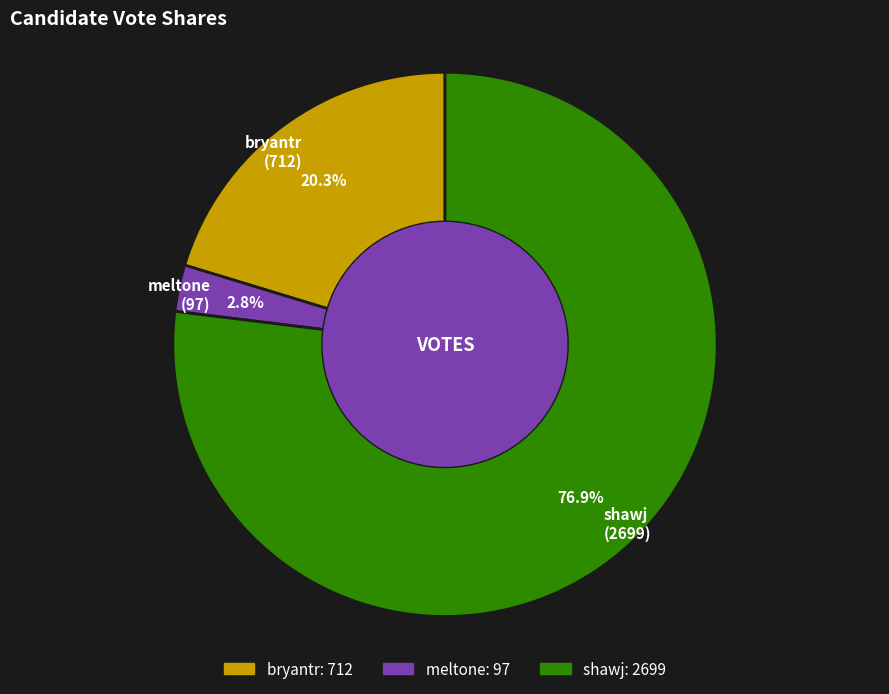

How many segments does this pie chart have?

3